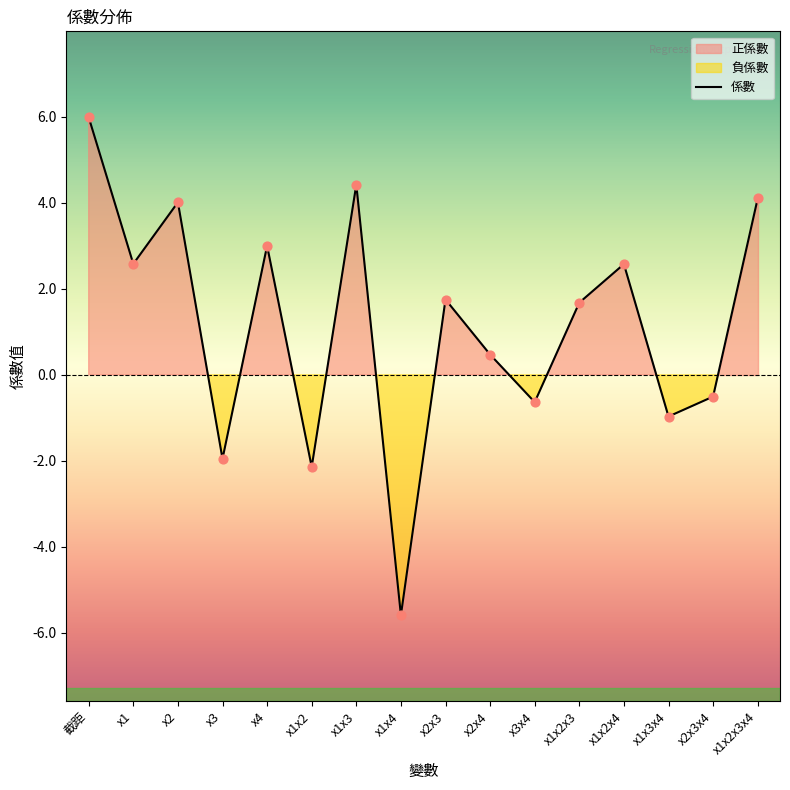

What is the ratio of the value at x2x4 to the value at x1x2x4?

0.2